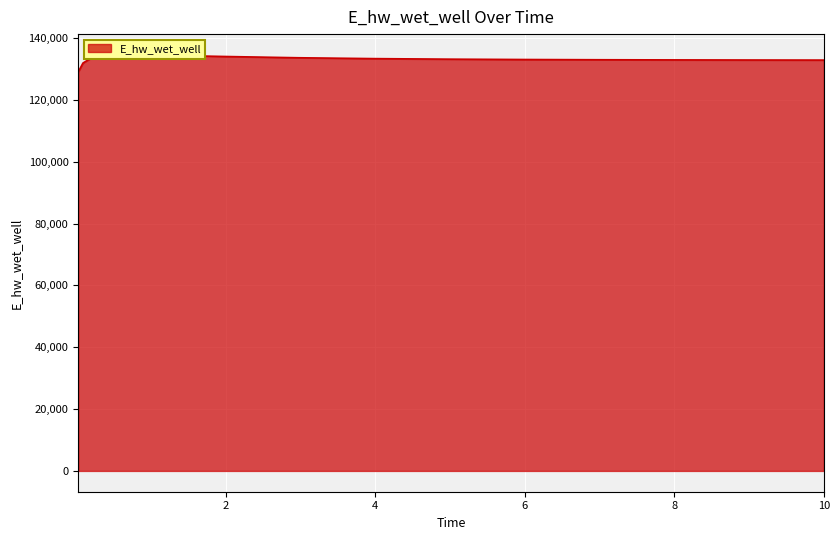

How many interior local peaks (higher than both neighbors) does the data have?

1